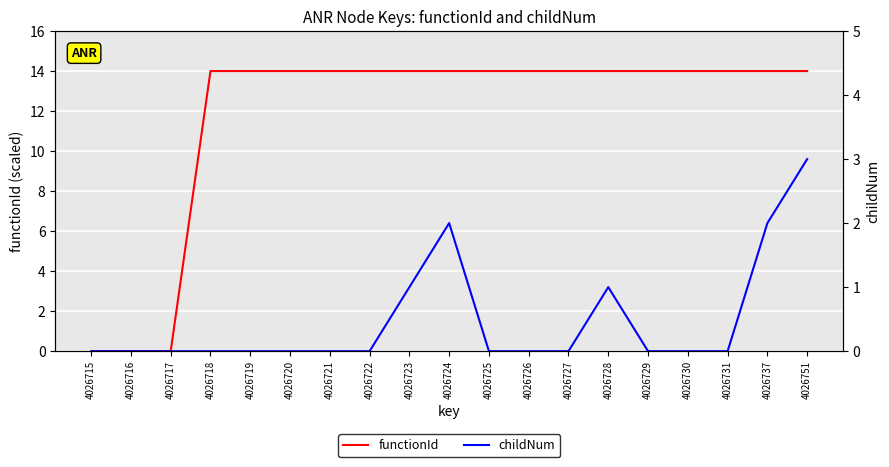

Rank the categories by functionId value from highest to lowest.

4026718, 4026719, 4026720, 4026721, 4026722, 4026723, 4026724, 4026725, 4026726, 4026727, 4026728, 4026729, 4026730, 4026731, 4026737, 4026751, 4026715, 4026716, 4026717